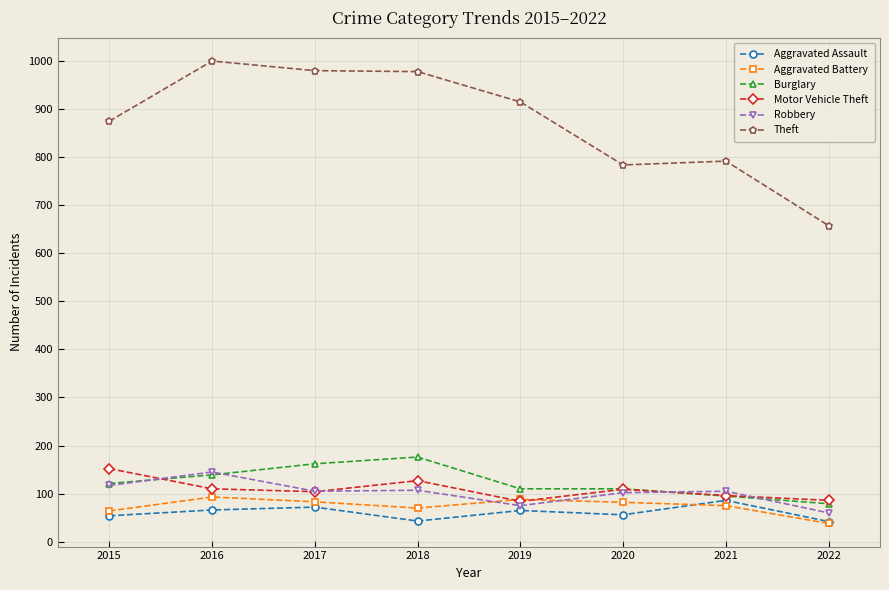

The Aggravated Battery series shows 38 at 2022. True or false?

True